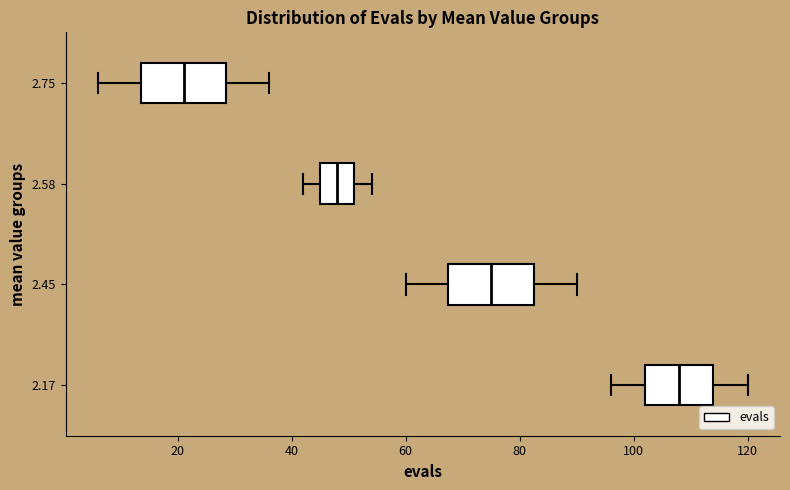

Reading bottom to top, transcribe this box plot: for each box, give where its median line is, the range the box spans, and where its two whiskers end, as read against the x-axis. The values are not printed on the chart, so give them approximately, as read against the axis.

2.17: median 108, box 102 to 114, whiskers 96 to 120
2.45: median 76, box 68 to 82, whiskers 60 to 90
2.58: median 48, box 46 to 52, whiskers 42 to 54
2.75: median 22, box 14 to 28, whiskers 6 to 36